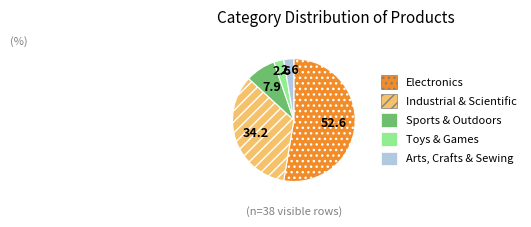

How many segments does this pie chart have?

5